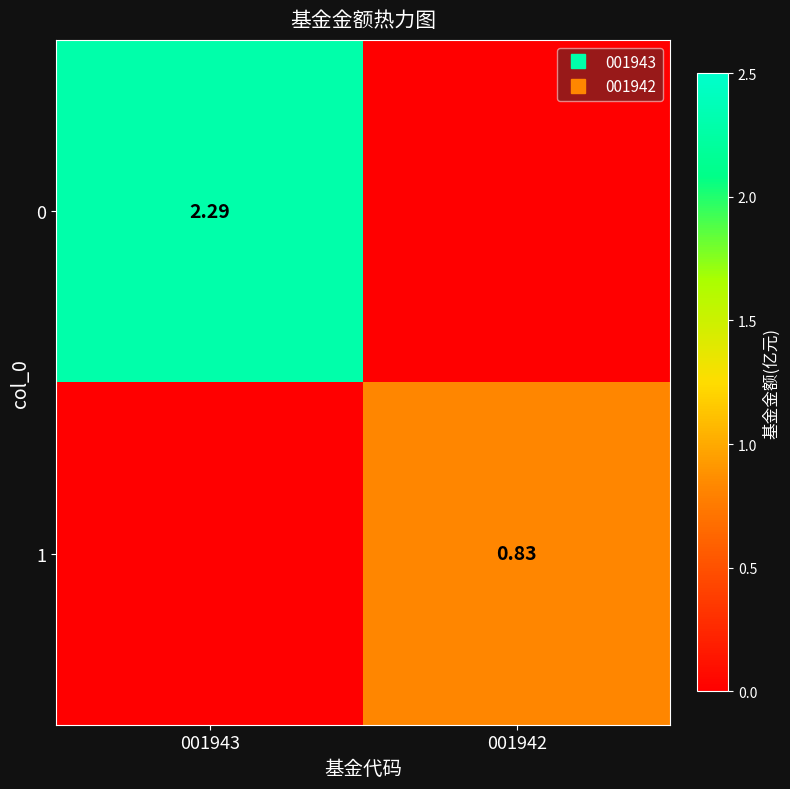

List the series in order of their overall mean, highest first.

0, 1